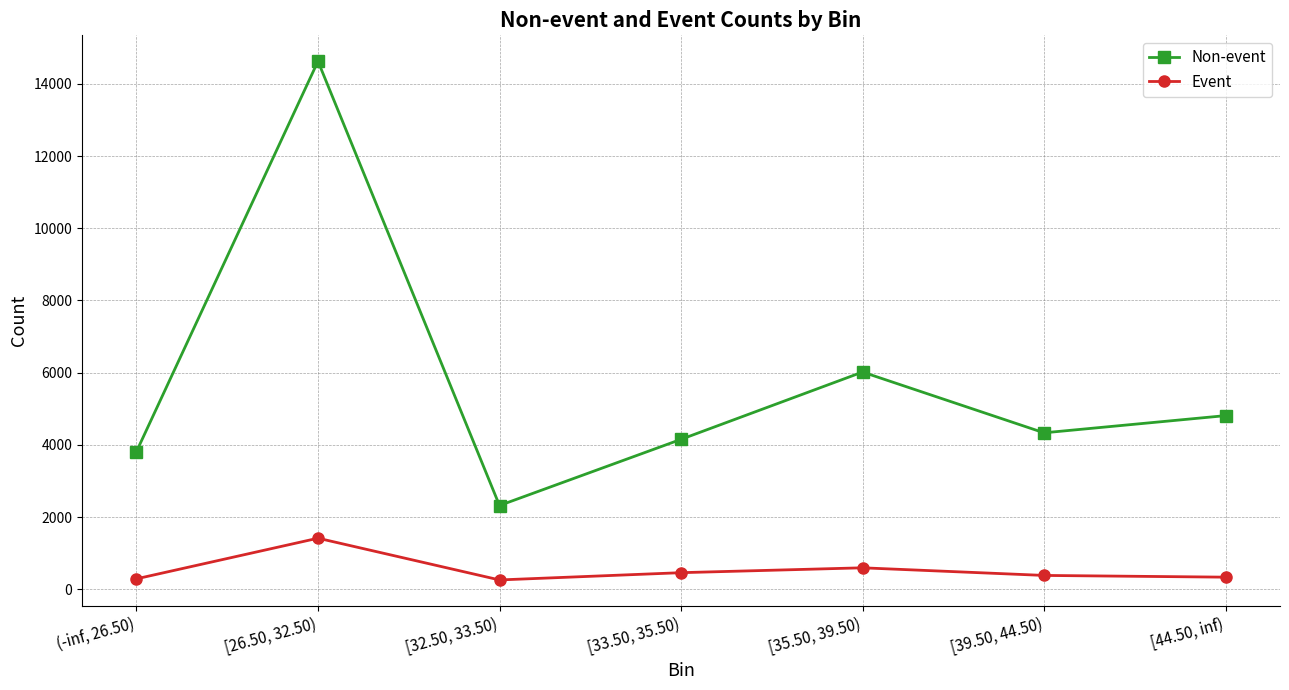

True or false: Event and Non-event cross at least once.

False